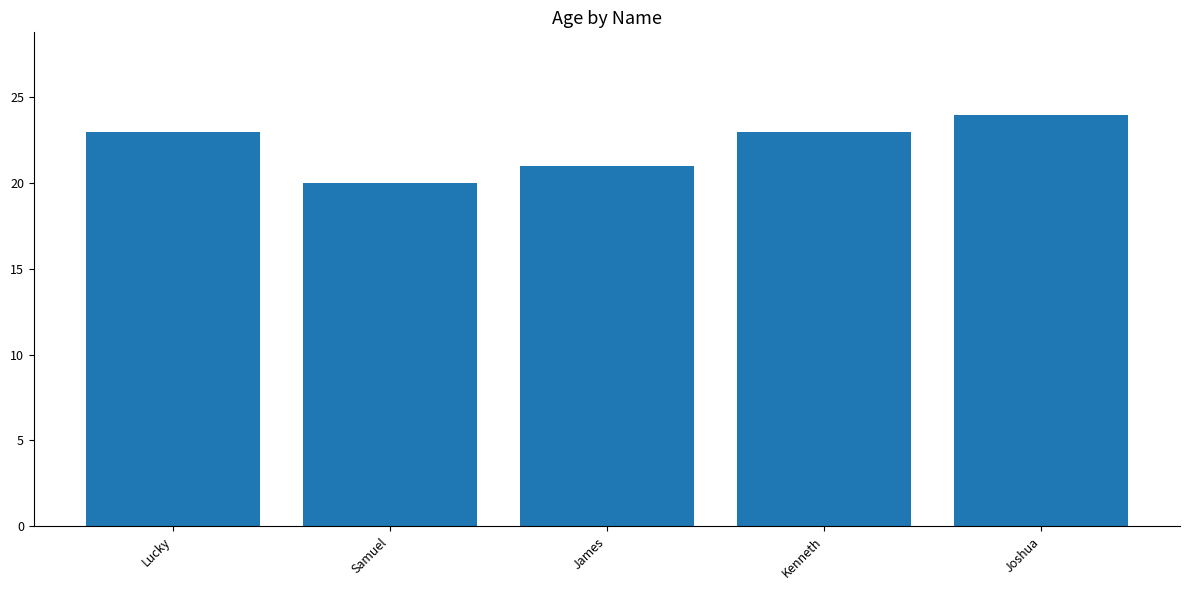

What is the change in value from Lucky to Samuel?

-3